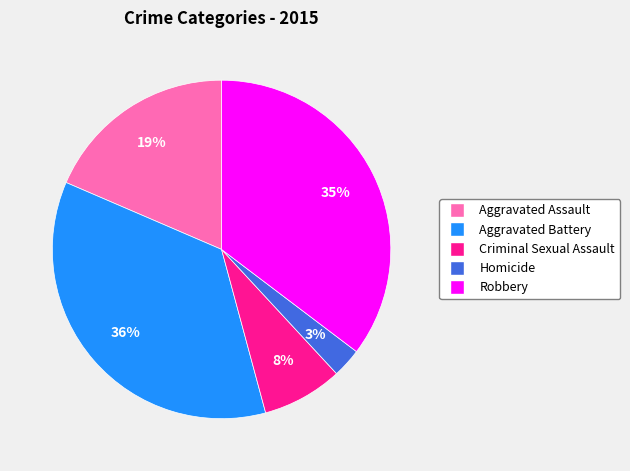

What percentage is the Robbery slice, to the nearest percent?

35%